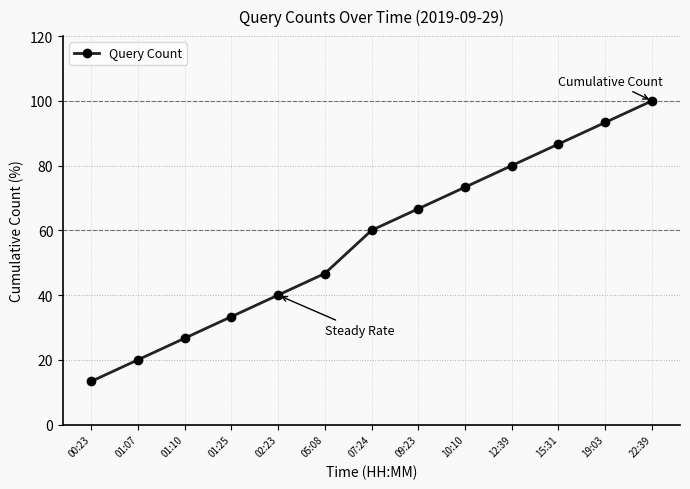

Reading right to left, transcribe all the data shown in this chart.

100.0	93.3	86.7	80.0	73.3	66.7	60.0	46.7	40.0	33.3	26.7	20.0	13.3